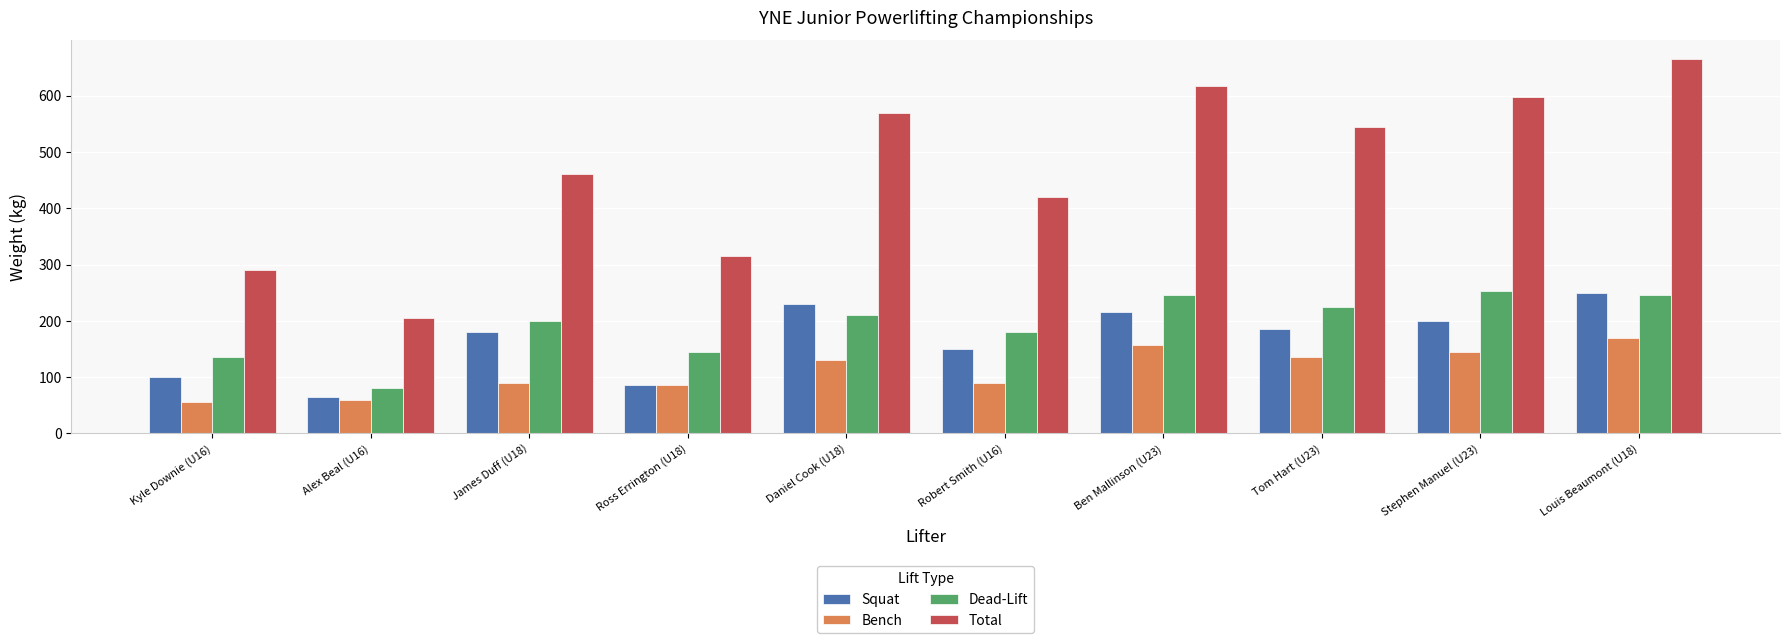

Between James Duff (U18) and Ross Errington (U18), which series saw the biggest shift?

Total